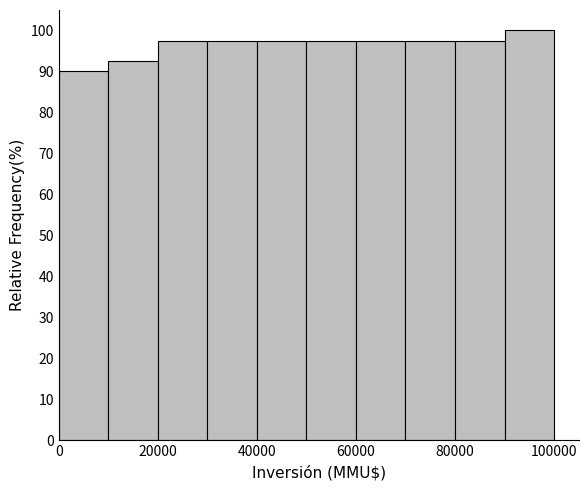

Reading left to right, list every bar in this chart as the range it spans on the x-axis followed by its height. The values are not printed on the chart, so give them approximately, as read against the axis.

0 to 10000: 90
10000 to 20000: 93
20000 to 30000: 98
30000 to 40000: 98
40000 to 50000: 98
50000 to 60000: 98
60000 to 70000: 98
70000 to 80000: 98
80000 to 90000: 98
90000 to 100000: 100